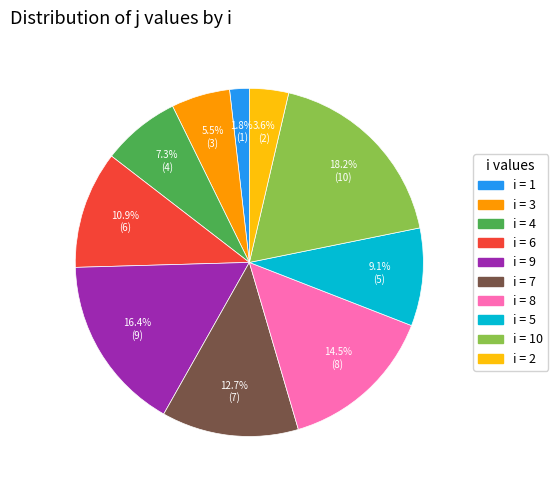

Does any single category account for the majority?

No